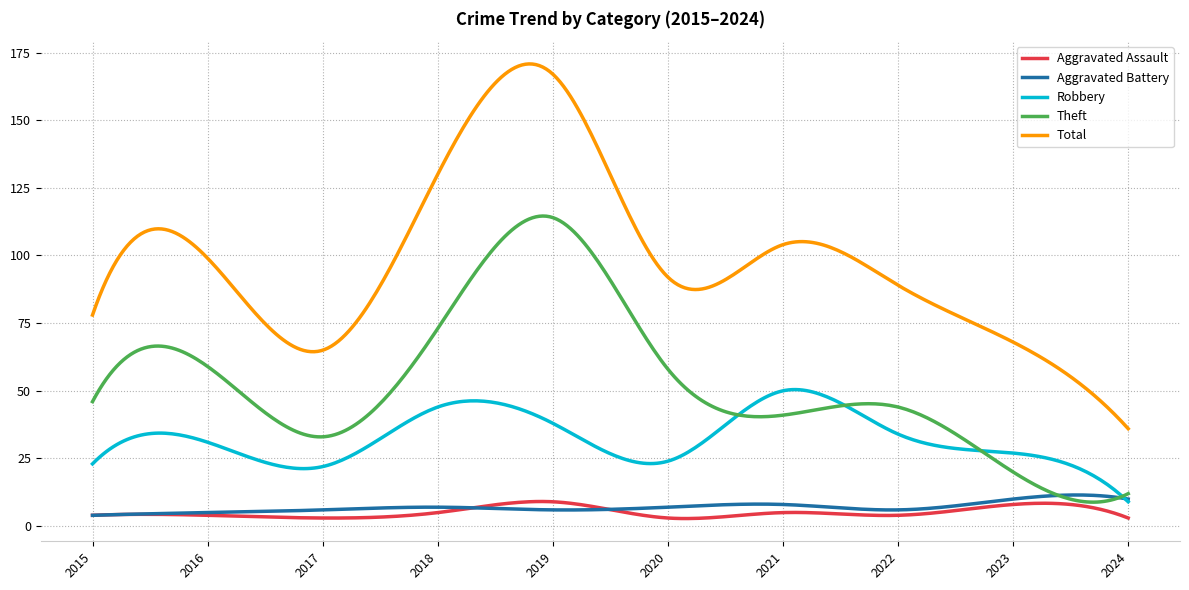

True or false: Aggravated Battery and Theft cross at least once.

True